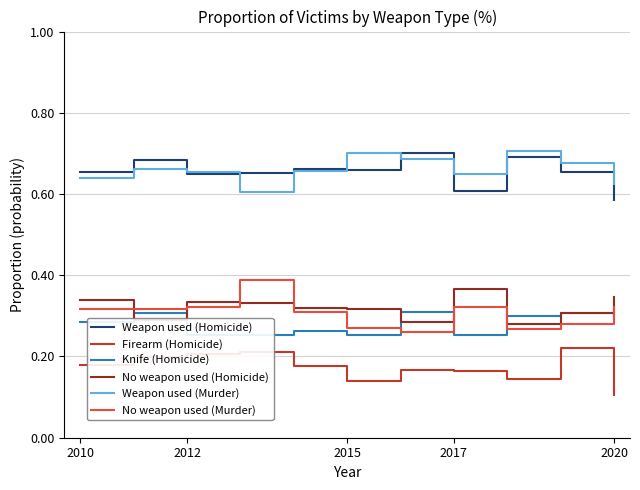

What is the spread (max minus min) of values at 8?

0.6